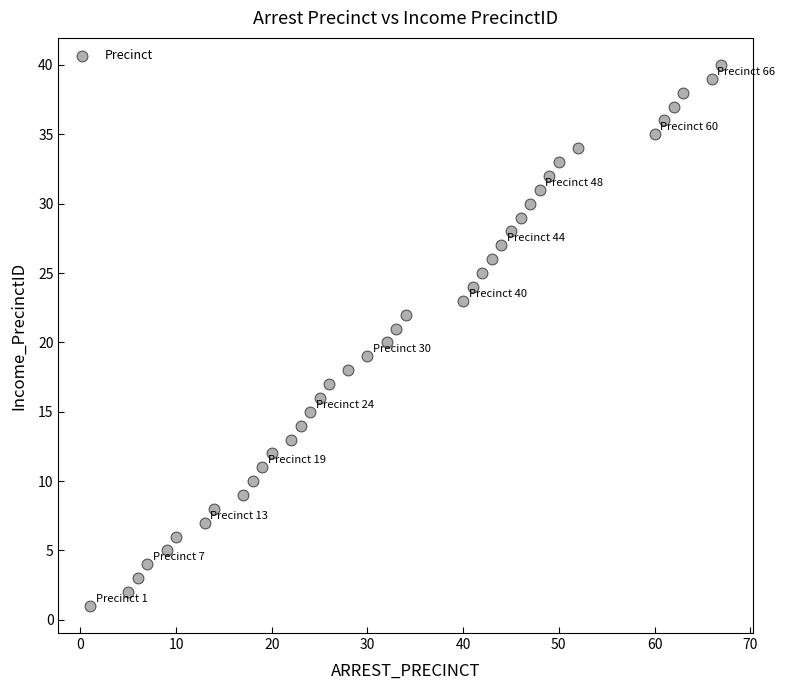

What is the range of Y values (max minus min)?

39